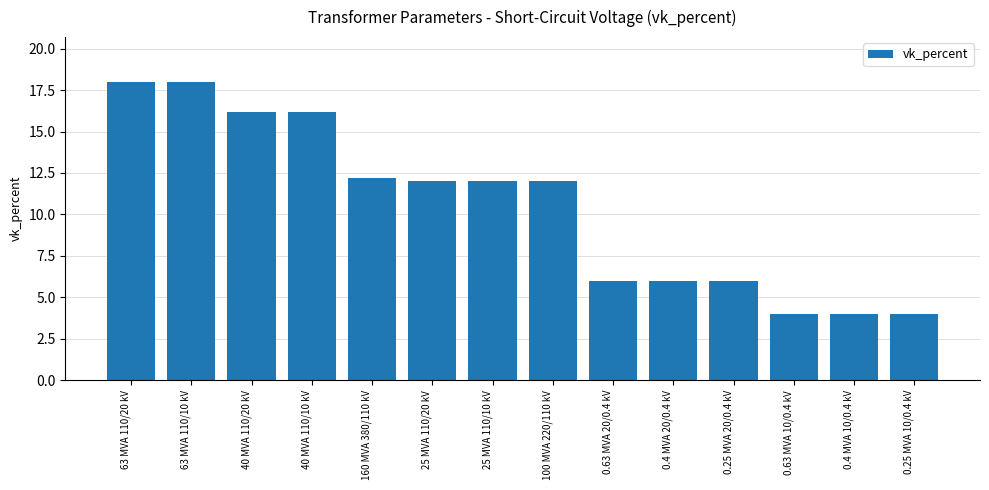

What is the change in value from 63 MVA 110/20 kV to 0.63 MVA 10/0.4 kV?

-14.0